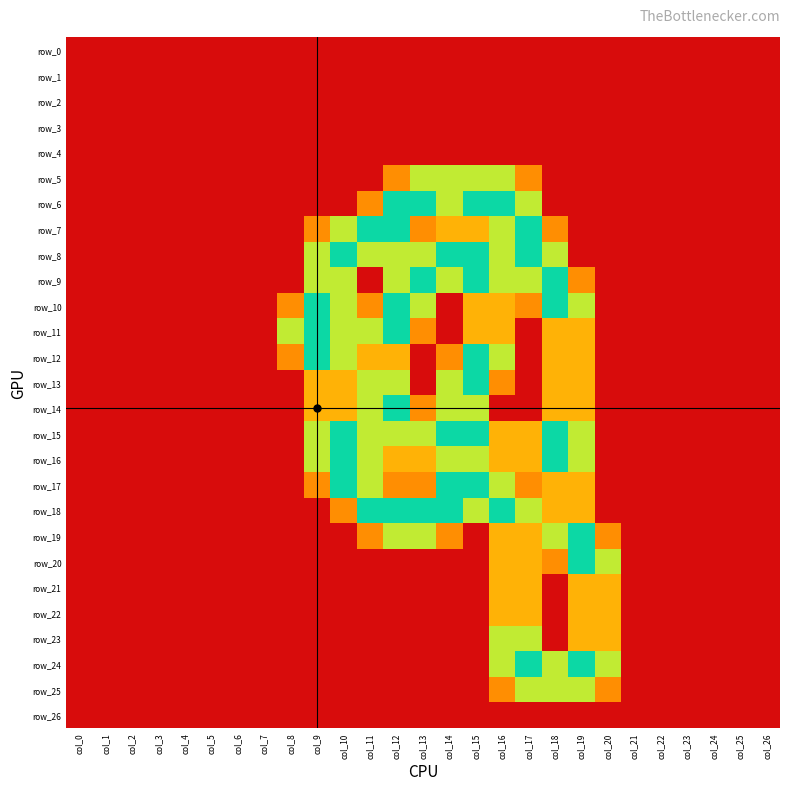

Reading left to right, list all the values displayed in this chart.

row_0: col_0=0.0	col_1=0.0	col_2=0.0	col_3=0.0	col_4=0.0	col_5=0.0	col_6=0.0	col_7=0.0	col_8=0.0	col_9=0.0	col_10=0.0	col_11=0.0	col_12=0.0	col_13=0.0	col_14=0.0	col_15=0.0	col_16=0.0	col_17=0.0	col_18=0.0	col_19=0.0	col_20=0.0	col_21=0.0	col_22=0.0	col_23=0.0	col_24=0.0	col_25=0.0	col_26=0.0
row_1: col_0=0.0	col_1=0.0	col_2=0.0	col_3=0.0	col_4=0.0	col_5=0.0	col_6=0.0	col_7=0.0	col_8=0.0	col_9=0.0	col_10=0.0	col_11=0.0	col_12=0.0	col_13=0.0	col_14=0.0	col_15=0.0	col_16=0.0	col_17=0.0	col_18=0.0	col_19=0.0	col_20=0.0	col_21=0.0	col_22=0.0	col_23=0.0	col_24=0.0	col_25=0.0	col_26=0.0
row_2: col_0=0.0	col_1=0.0	col_2=0.0	col_3=0.0	col_4=0.0	col_5=0.0	col_6=0.0	col_7=0.0	col_8=0.0	col_9=0.0	col_10=0.0	col_11=0.0	col_12=0.0	col_13=0.0	col_14=0.0	col_15=0.0	col_16=0.0	col_17=0.0	col_18=0.0	col_19=0.0	col_20=0.0	col_21=0.0	col_22=0.0	col_23=0.0	col_24=0.0	col_25=0.0	col_26=0.0
row_3: col_0=0.0	col_1=0.0	col_2=0.0	col_3=0.0	col_4=0.0	col_5=0.0	col_6=0.0	col_7=0.0	col_8=0.0	col_9=0.0	col_10=0.0	col_11=0.0	col_12=0.0	col_13=0.0	col_14=0.0	col_15=0.0	col_16=0.0	col_17=0.0	col_18=0.0	col_19=0.0	col_20=0.0	col_21=0.0	col_22=0.0	col_23=0.0	col_24=0.0	col_25=0.0	col_26=0.0
row_4: col_0=0.0	col_1=0.0	col_2=0.0	col_3=0.0	col_4=0.0	col_5=0.0	col_6=0.0	col_7=0.0	col_8=0.0	col_9=0.0	col_10=0.0	col_11=0.0	col_12=0.0	col_13=0.0	col_14=0.0	col_15=0.0	col_16=0.0	col_17=0.0	col_18=0.0	col_19=0.0	col_20=0.0	col_21=0.0	col_22=0.0	col_23=0.0	col_24=0.0	col_25=0.0	col_26=0.0
row_5: col_0=0.0	col_1=0.0	col_2=0.0	col_3=0.0	col_4=0.0	col_5=0.0	col_6=0.0	col_7=0.0	col_8=0.0	col_9=0.0	col_10=0.0	col_11=0.0	col_12=0.8	col_13=1.5	col_14=1.5	col_15=1.5	col_16=1.5	col_17=0.8	col_18=0.0	col_19=0.0	col_20=0.0	col_21=0.0	col_22=0.0	col_23=0.0	col_24=0.0	col_25=0.0	col_26=0.0
row_6: col_0=0.0	col_1=0.0	col_2=0.0	col_3=0.0	col_4=0.0	col_5=0.0	col_6=0.0	col_7=0.0	col_8=0.0	col_9=0.0	col_10=0.0	col_11=0.8	col_12=2.0	col_13=2.0	col_14=1.5	col_15=2.0	col_16=2.0	col_17=1.5	col_18=0.0	col_19=0.0	col_20=0.0	col_21=0.0	col_22=0.0	col_23=0.0	col_24=0.0	col_25=0.0	col_26=0.0
row_7: col_0=0.0	col_1=0.0	col_2=0.0	col_3=0.0	col_4=0.0	col_5=0.0	col_6=0.0	col_7=0.0	col_8=0.0	col_9=0.8	col_10=1.5	col_11=2.0	col_12=2.0	col_13=0.8	col_14=1.0	col_15=1.0	col_16=1.5	col_17=2.0	col_18=0.8	col_19=0.0	col_20=0.0	col_21=0.0	col_22=0.0	col_23=0.0	col_24=0.0	col_25=0.0	col_26=0.0
row_8: col_0=0.0	col_1=0.0	col_2=0.0	col_3=0.0	col_4=0.0	col_5=0.0	col_6=0.0	col_7=0.0	col_8=0.0	col_9=1.5	col_10=2.0	col_11=1.5	col_12=1.5	col_13=1.5	col_14=2.0	col_15=2.0	col_16=1.5	col_17=2.0	col_18=1.5	col_19=0.0	col_20=0.0	col_21=0.0	col_22=0.0	col_23=0.0	col_24=0.0	col_25=0.0	col_26=0.0
row_9: col_0=0.0	col_1=0.0	col_2=0.0	col_3=0.0	col_4=0.0	col_5=0.0	col_6=0.0	col_7=0.0	col_8=0.0	col_9=1.5	col_10=1.5	col_11=0.0	col_12=1.5	col_13=2.0	col_14=1.5	col_15=2.0	col_16=1.5	col_17=1.5	col_18=2.0	col_19=0.8	col_20=0.0	col_21=0.0	col_22=0.0	col_23=0.0	col_24=0.0	col_25=0.0	col_26=0.0
row_10: col_0=0.0	col_1=0.0	col_2=0.0	col_3=0.0	col_4=0.0	col_5=0.0	col_6=0.0	col_7=0.0	col_8=0.8	col_9=2.0	col_10=1.5	col_11=0.8	col_12=2.0	col_13=1.5	col_14=0.0	col_15=1.0	col_16=1.0	col_17=0.8	col_18=2.0	col_19=1.5	col_20=0.0	col_21=0.0	col_22=0.0	col_23=0.0	col_24=0.0	col_25=0.0	col_26=0.0
row_11: col_0=0.0	col_1=0.0	col_2=0.0	col_3=0.0	col_4=0.0	col_5=0.0	col_6=0.0	col_7=0.0	col_8=1.5	col_9=2.0	col_10=1.5	col_11=1.5	col_12=2.0	col_13=0.8	col_14=0.0	col_15=1.0	col_16=1.0	col_17=0.0	col_18=1.0	col_19=1.0	col_20=0.0	col_21=0.0	col_22=0.0	col_23=0.0	col_24=0.0	col_25=0.0	col_26=0.0
row_12: col_0=0.0	col_1=0.0	col_2=0.0	col_3=0.0	col_4=0.0	col_5=0.0	col_6=0.0	col_7=0.0	col_8=0.8	col_9=2.0	col_10=1.5	col_11=1.0	col_12=1.0	col_13=0.0	col_14=0.8	col_15=2.0	col_16=1.5	col_17=0.0	col_18=1.0	col_19=1.0	col_20=0.0	col_21=0.0	col_22=0.0	col_23=0.0	col_24=0.0	col_25=0.0	col_26=0.0
row_13: col_0=0.0	col_1=0.0	col_2=0.0	col_3=0.0	col_4=0.0	col_5=0.0	col_6=0.0	col_7=0.0	col_8=0.0	col_9=1.0	col_10=1.0	col_11=1.5	col_12=1.5	col_13=0.0	col_14=1.5	col_15=2.0	col_16=0.8	col_17=0.0	col_18=1.0	col_19=1.0	col_20=0.0	col_21=0.0	col_22=0.0	col_23=0.0	col_24=0.0	col_25=0.0	col_26=0.0
row_14: col_0=0.0	col_1=0.0	col_2=0.0	col_3=0.0	col_4=0.0	col_5=0.0	col_6=0.0	col_7=0.0	col_8=0.0	col_9=1.0	col_10=1.0	col_11=1.5	col_12=2.0	col_13=0.8	col_14=1.5	col_15=1.5	col_16=0.0	col_17=0.0	col_18=1.0	col_19=1.0	col_20=0.0	col_21=0.0	col_22=0.0	col_23=0.0	col_24=0.0	col_25=0.0	col_26=0.0
row_15: col_0=0.0	col_1=0.0	col_2=0.0	col_3=0.0	col_4=0.0	col_5=0.0	col_6=0.0	col_7=0.0	col_8=0.0	col_9=1.5	col_10=2.0	col_11=1.5	col_12=1.5	col_13=1.5	col_14=2.0	col_15=2.0	col_16=1.0	col_17=1.0	col_18=2.0	col_19=1.5	col_20=0.0	col_21=0.0	col_22=0.0	col_23=0.0	col_24=0.0	col_25=0.0	col_26=0.0
row_16: col_0=0.0	col_1=0.0	col_2=0.0	col_3=0.0	col_4=0.0	col_5=0.0	col_6=0.0	col_7=0.0	col_8=0.0	col_9=1.5	col_10=2.0	col_11=1.5	col_12=1.0	col_13=1.0	col_14=1.5	col_15=1.5	col_16=1.0	col_17=1.0	col_18=2.0	col_19=1.5	col_20=0.0	col_21=0.0	col_22=0.0	col_23=0.0	col_24=0.0	col_25=0.0	col_26=0.0
row_17: col_0=0.0	col_1=0.0	col_2=0.0	col_3=0.0	col_4=0.0	col_5=0.0	col_6=0.0	col_7=0.0	col_8=0.0	col_9=0.8	col_10=2.0	col_11=1.5	col_12=0.8	col_13=0.8	col_14=2.0	col_15=2.0	col_16=1.5	col_17=0.8	col_18=1.0	col_19=1.0	col_20=0.0	col_21=0.0	col_22=0.0	col_23=0.0	col_24=0.0	col_25=0.0	col_26=0.0
row_18: col_0=0.0	col_1=0.0	col_2=0.0	col_3=0.0	col_4=0.0	col_5=0.0	col_6=0.0	col_7=0.0	col_8=0.0	col_9=0.0	col_10=0.8	col_11=2.0	col_12=2.0	col_13=2.0	col_14=2.0	col_15=1.5	col_16=2.0	col_17=1.5	col_18=1.0	col_19=1.0	col_20=0.0	col_21=0.0	col_22=0.0	col_23=0.0	col_24=0.0	col_25=0.0	col_26=0.0
row_19: col_0=0.0	col_1=0.0	col_2=0.0	col_3=0.0	col_4=0.0	col_5=0.0	col_6=0.0	col_7=0.0	col_8=0.0	col_9=0.0	col_10=0.0	col_11=0.8	col_12=1.5	col_13=1.5	col_14=0.8	col_15=0.0	col_16=1.0	col_17=1.0	col_18=1.5	col_19=2.0	col_20=0.8	col_21=0.0	col_22=0.0	col_23=0.0	col_24=0.0	col_25=0.0	col_26=0.0
row_20: col_0=0.0	col_1=0.0	col_2=0.0	col_3=0.0	col_4=0.0	col_5=0.0	col_6=0.0	col_7=0.0	col_8=0.0	col_9=0.0	col_10=0.0	col_11=0.0	col_12=0.0	col_13=0.0	col_14=0.0	col_15=0.0	col_16=1.0	col_17=1.0	col_18=0.8	col_19=2.0	col_20=1.5	col_21=0.0	col_22=0.0	col_23=0.0	col_24=0.0	col_25=0.0	col_26=0.0
row_21: col_0=0.0	col_1=0.0	col_2=0.0	col_3=0.0	col_4=0.0	col_5=0.0	col_6=0.0	col_7=0.0	col_8=0.0	col_9=0.0	col_10=0.0	col_11=0.0	col_12=0.0	col_13=0.0	col_14=0.0	col_15=0.0	col_16=1.0	col_17=1.0	col_18=0.0	col_19=1.0	col_20=1.0	col_21=0.0	col_22=0.0	col_23=0.0	col_24=0.0	col_25=0.0	col_26=0.0
row_22: col_0=0.0	col_1=0.0	col_2=0.0	col_3=0.0	col_4=0.0	col_5=0.0	col_6=0.0	col_7=0.0	col_8=0.0	col_9=0.0	col_10=0.0	col_11=0.0	col_12=0.0	col_13=0.0	col_14=0.0	col_15=0.0	col_16=1.0	col_17=1.0	col_18=0.0	col_19=1.0	col_20=1.0	col_21=0.0	col_22=0.0	col_23=0.0	col_24=0.0	col_25=0.0	col_26=0.0
row_23: col_0=0.0	col_1=0.0	col_2=0.0	col_3=0.0	col_4=0.0	col_5=0.0	col_6=0.0	col_7=0.0	col_8=0.0	col_9=0.0	col_10=0.0	col_11=0.0	col_12=0.0	col_13=0.0	col_14=0.0	col_15=0.0	col_16=1.5	col_17=1.5	col_18=0.0	col_19=1.0	col_20=1.0	col_21=0.0	col_22=0.0	col_23=0.0	col_24=0.0	col_25=0.0	col_26=0.0
row_24: col_0=0.0	col_1=0.0	col_2=0.0	col_3=0.0	col_4=0.0	col_5=0.0	col_6=0.0	col_7=0.0	col_8=0.0	col_9=0.0	col_10=0.0	col_11=0.0	col_12=0.0	col_13=0.0	col_14=0.0	col_15=0.0	col_16=1.5	col_17=2.0	col_18=1.5	col_19=2.0	col_20=1.5	col_21=0.0	col_22=0.0	col_23=0.0	col_24=0.0	col_25=0.0	col_26=0.0
row_25: col_0=0.0	col_1=0.0	col_2=0.0	col_3=0.0	col_4=0.0	col_5=0.0	col_6=0.0	col_7=0.0	col_8=0.0	col_9=0.0	col_10=0.0	col_11=0.0	col_12=0.0	col_13=0.0	col_14=0.0	col_15=0.0	col_16=0.8	col_17=1.5	col_18=1.5	col_19=1.5	col_20=0.8	col_21=0.0	col_22=0.0	col_23=0.0	col_24=0.0	col_25=0.0	col_26=0.0
row_26: col_0=0.0	col_1=0.0	col_2=0.0	col_3=0.0	col_4=0.0	col_5=0.0	col_6=0.0	col_7=0.0	col_8=0.0	col_9=0.0	col_10=0.0	col_11=0.0	col_12=0.0	col_13=0.0	col_14=0.0	col_15=0.0	col_16=0.0	col_17=0.0	col_18=0.0	col_19=0.0	col_20=0.0	col_21=0.0	col_22=0.0	col_23=0.0	col_24=0.0	col_25=0.0	col_26=0.0